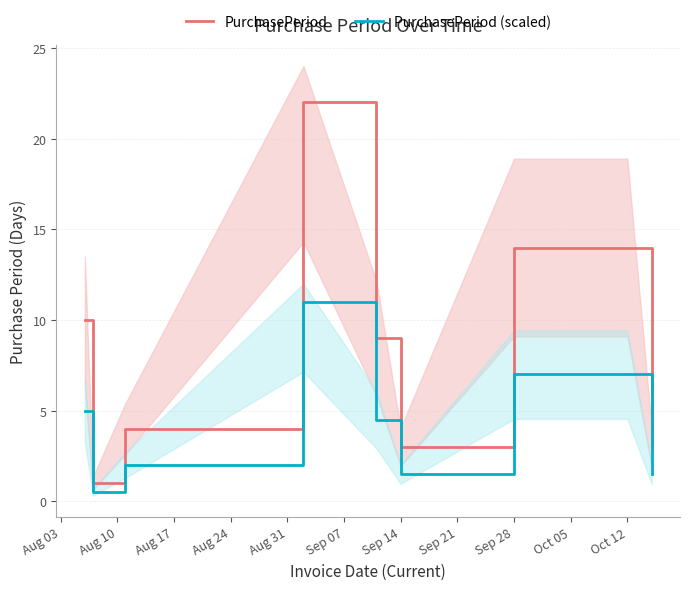

How many lines are shown in the chart?

2